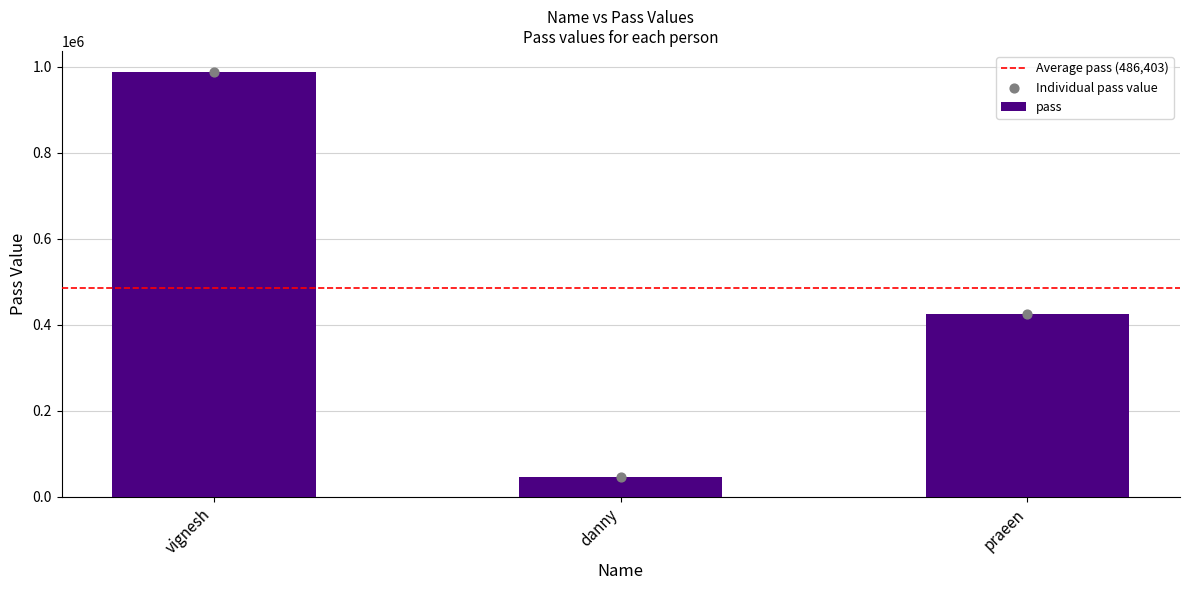

What is the ratio of the value at danny to the value at praeen?

0.1